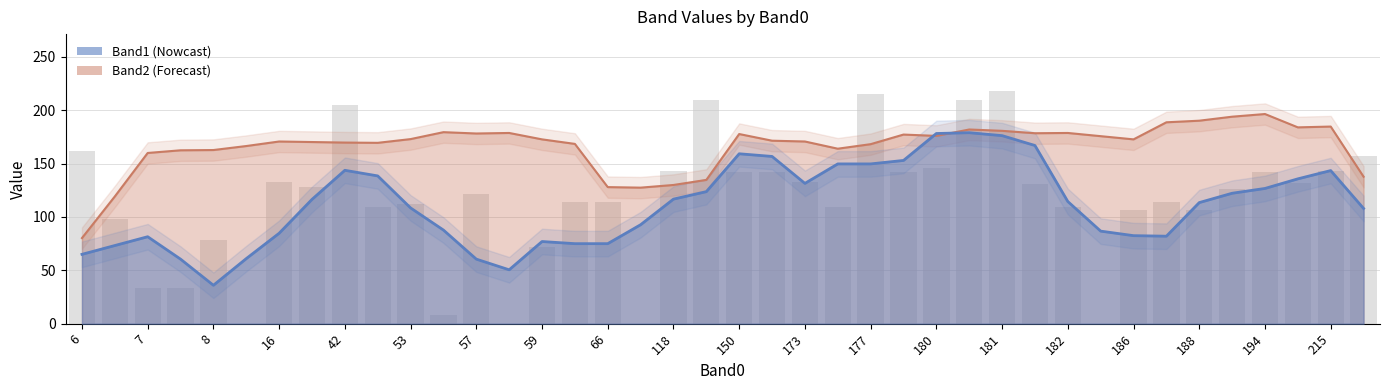

Which series has the largest total across all categories?

Band2